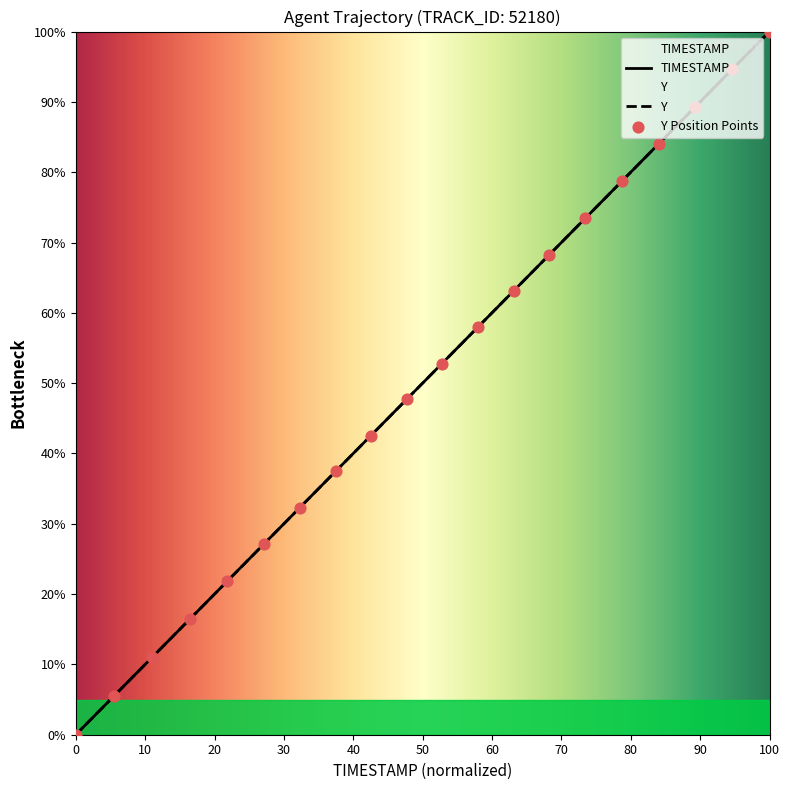

Which series has the largest Y range (max minus min)?

TIMESTAMP